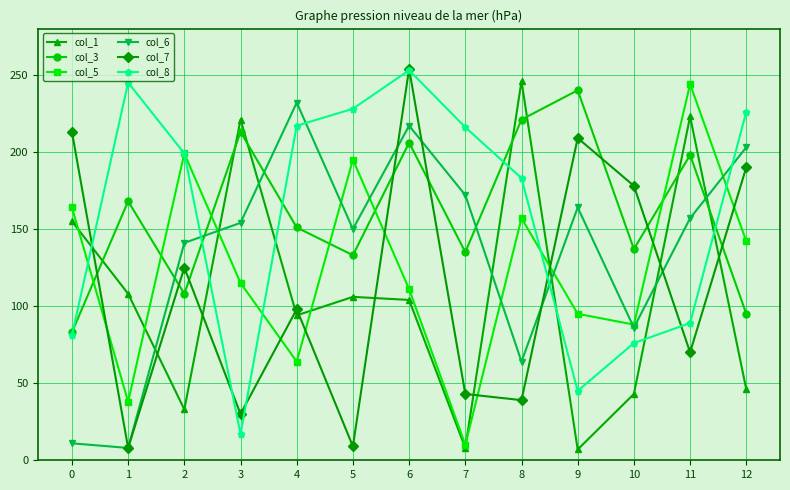

Is the value of col_5 at 0 greater than the value of col_3 at 5?

Yes